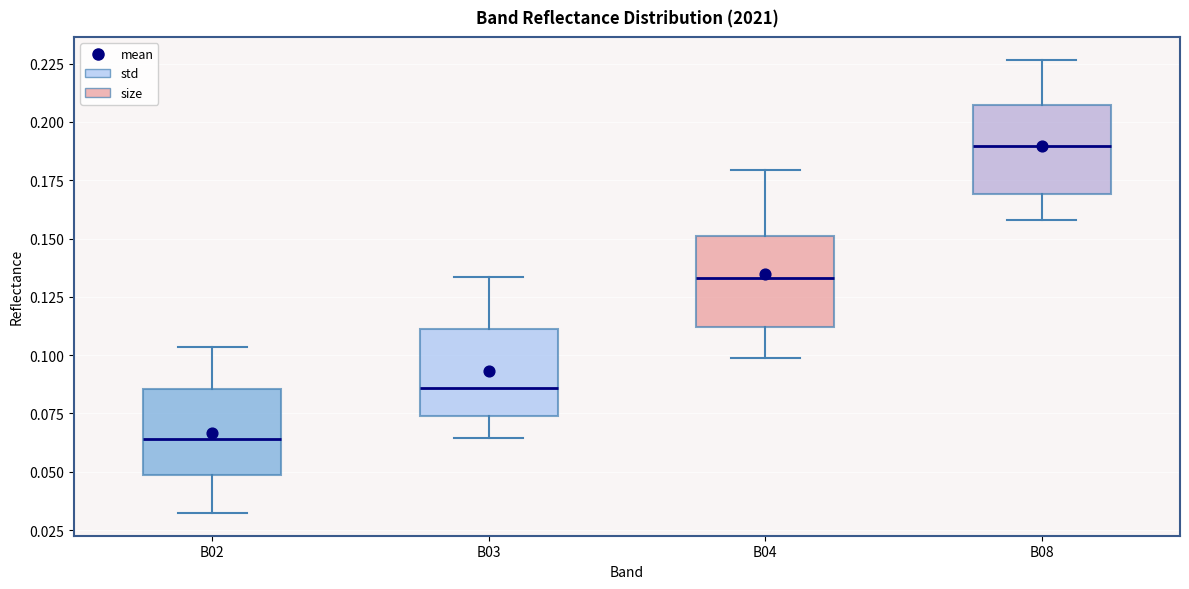

Reading left to right, read every box against the y-axis: the position of its median line, the range the box covers, and the ends of its whiskers. The values are not printed on the chart, so give them approximately, as read against the axis.

B02: median 0.065, box 0.050 to 0.085, whiskers 0.030 to 0.105
B03: median 0.085, box 0.075 to 0.110, whiskers 0.065 to 0.135
B04: median 0.135, box 0.110 to 0.150, whiskers 0.100 to 0.180
B08: median 0.190, box 0.170 to 0.205, whiskers 0.160 to 0.225